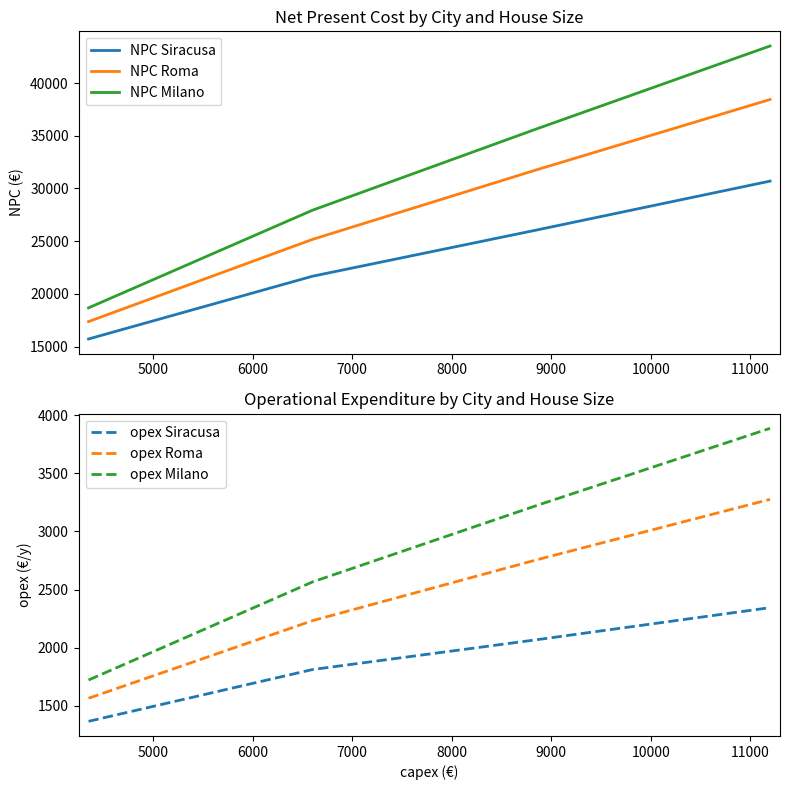

What is the lowest value of the NPC Siracusa series?

15723.9